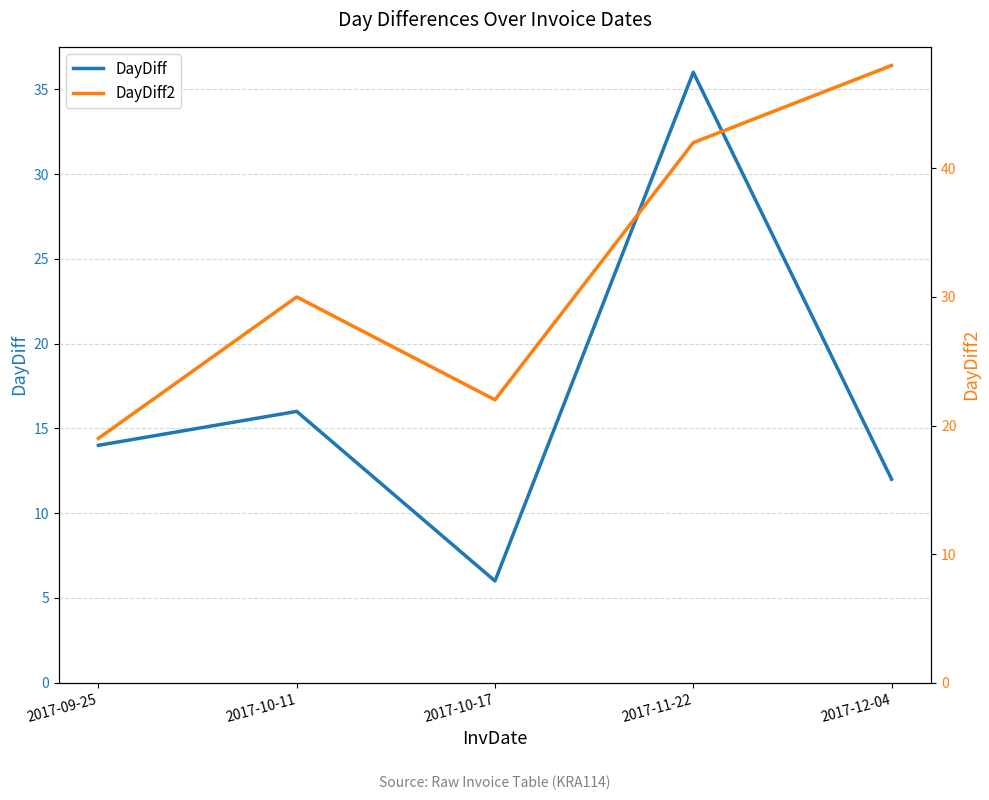

What position from the right is 2017-11-22?

2